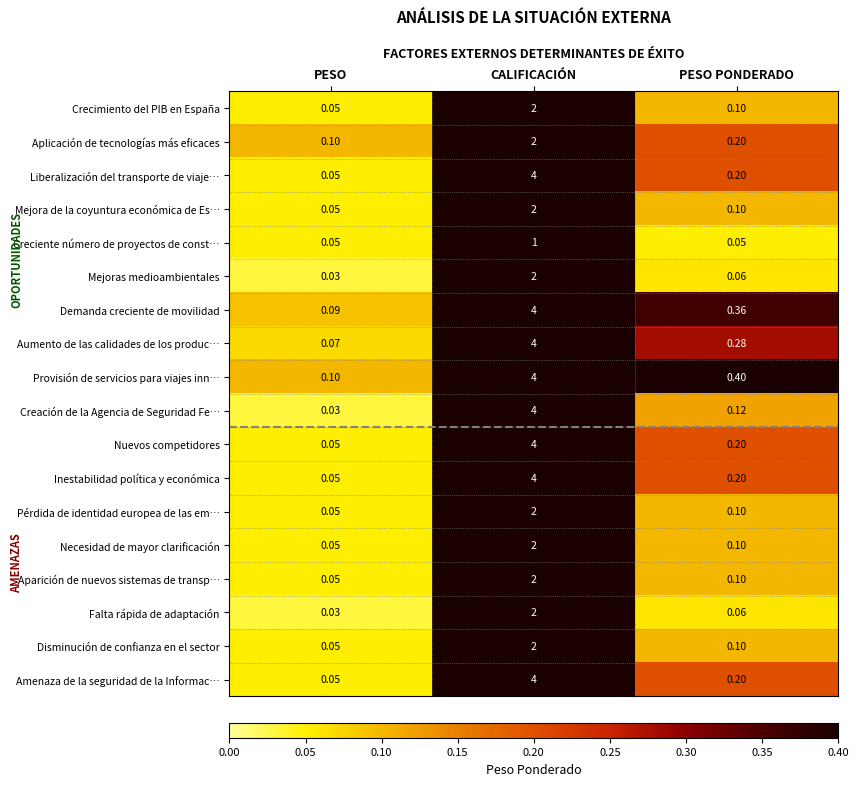

Which series changed the most between PESO and PESO PONDERADO?

Provisión de servicios para viajes inn…